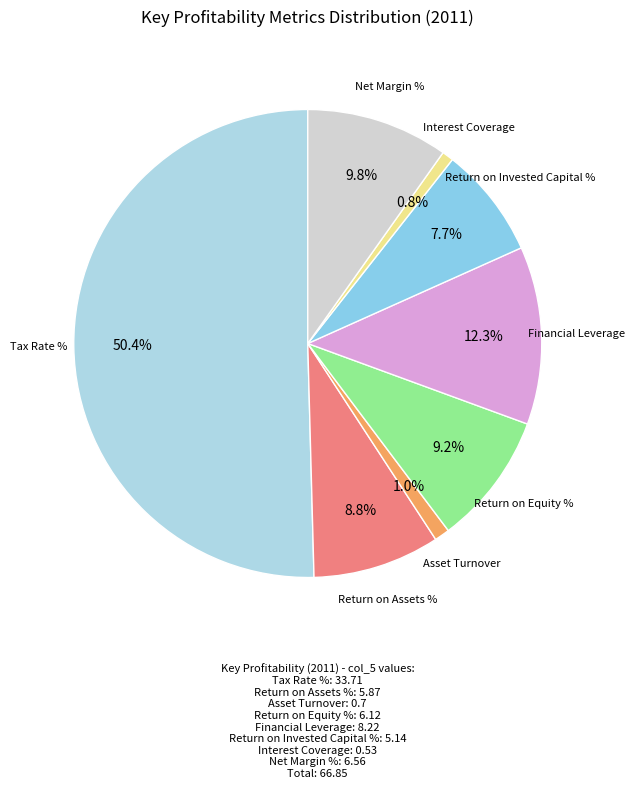

How many slices are in this pie chart?

8